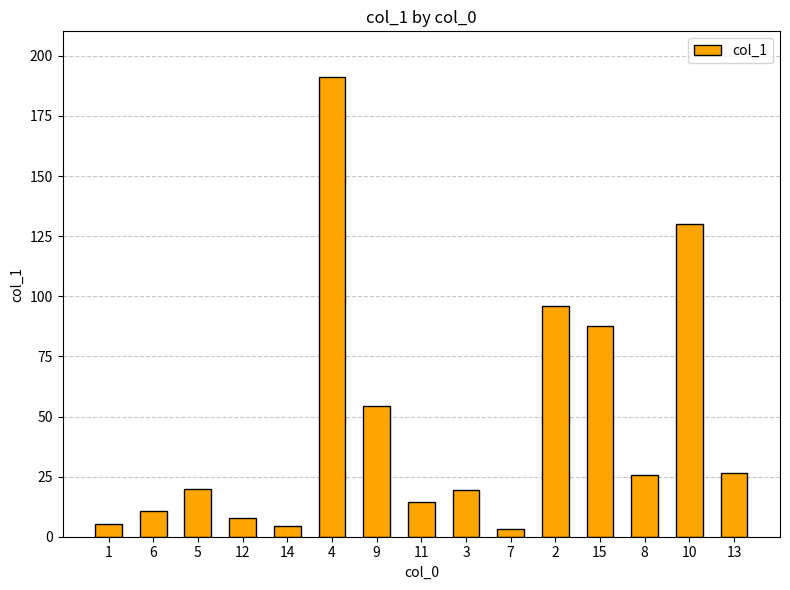

What is the greatest value displayed?

191.1